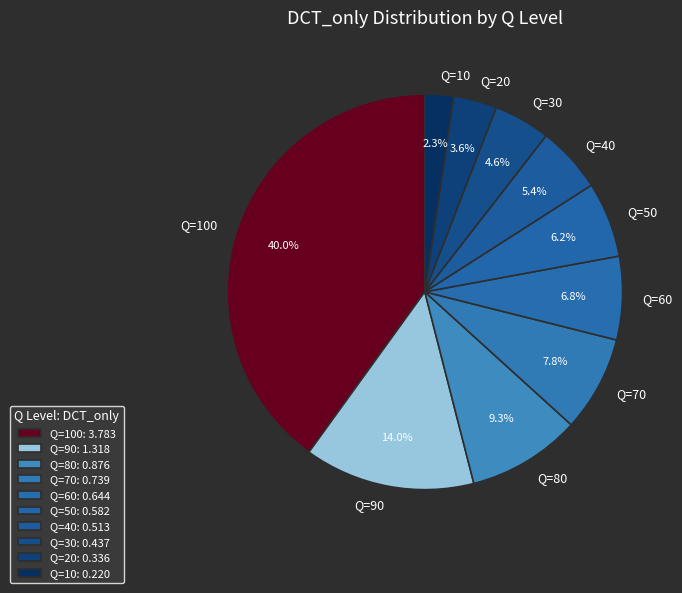

How many segments does this pie chart have?

10